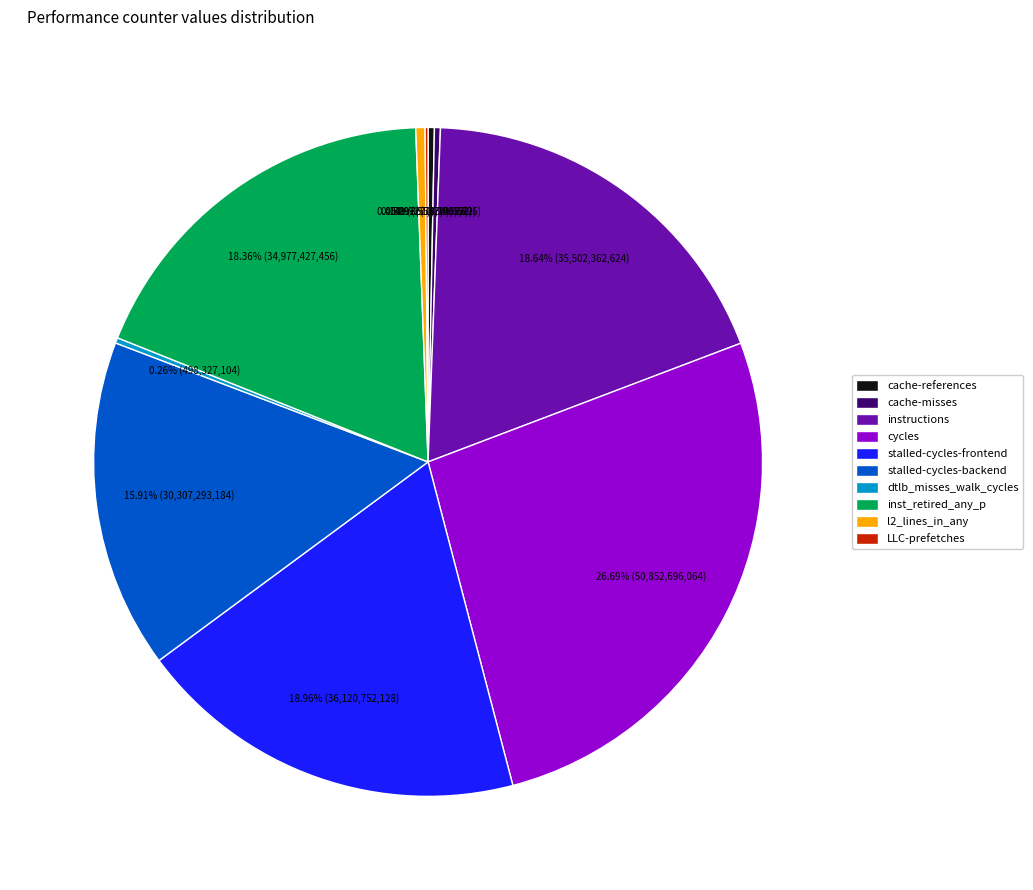

To the nearest percent, what is the difference between the largest and smallest slice percentages?

27%